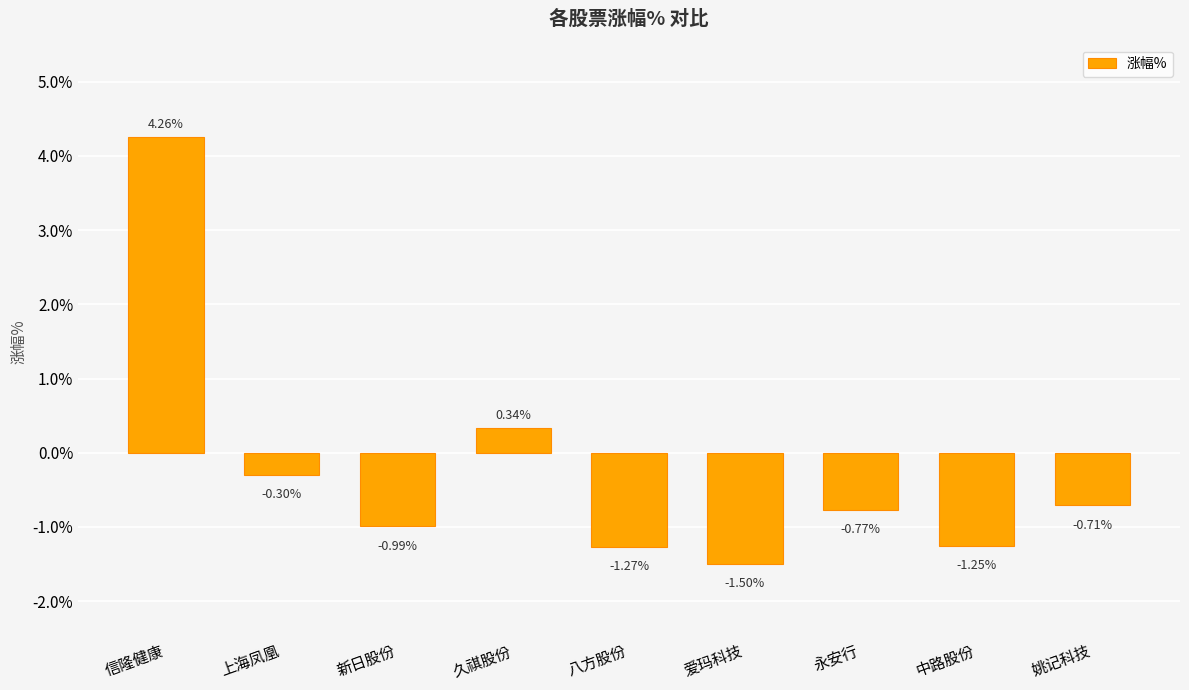

What is the difference between the second highest and second lowest values?

1.6